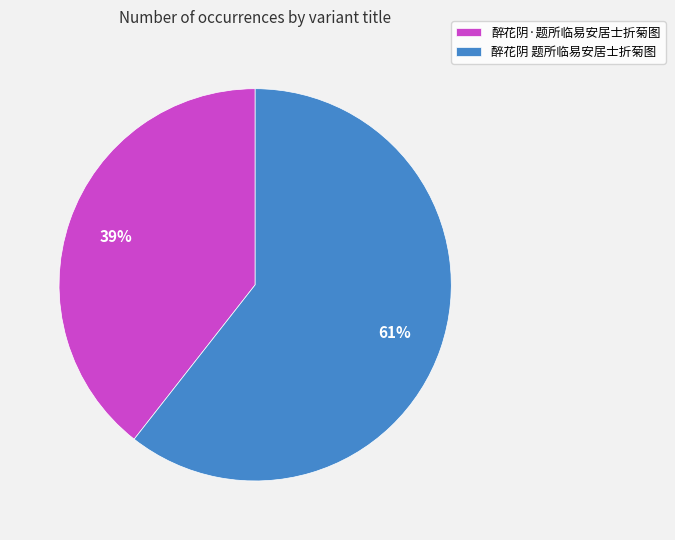

Between 醉花阴·题所临易安居士折菊图 and 醉花阴 题所临易安居士折菊图, which is larger?

醉花阴 题所临易安居士折菊图